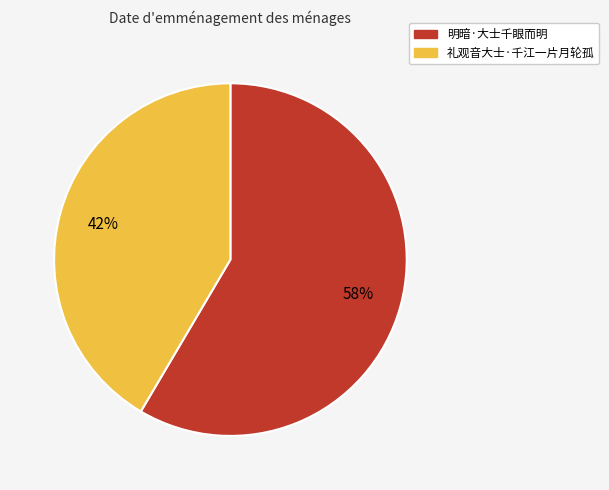

Approximately how many times larger is the value at 礼观音大士·千江一片月轮孤 compared to 明暗·大士千眼而明?

0.7